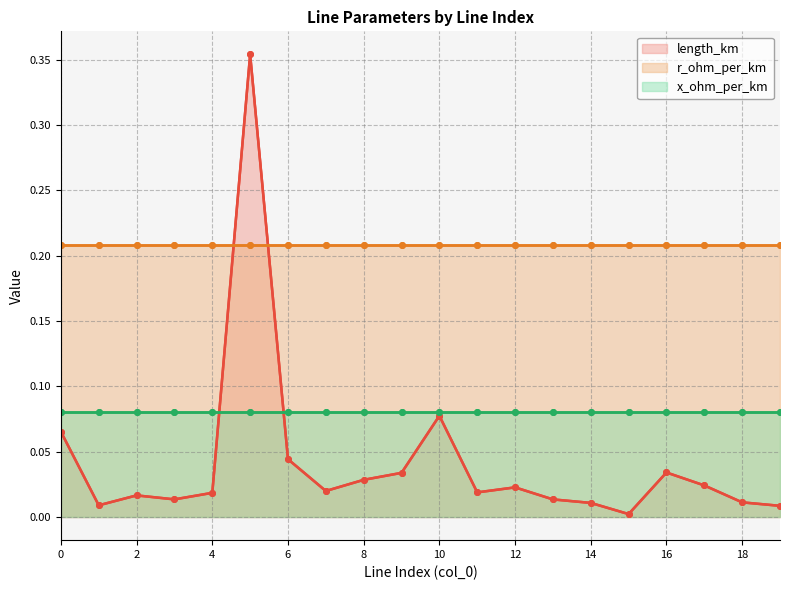

Which series has the largest total across all categories?

r_ohm_per_km